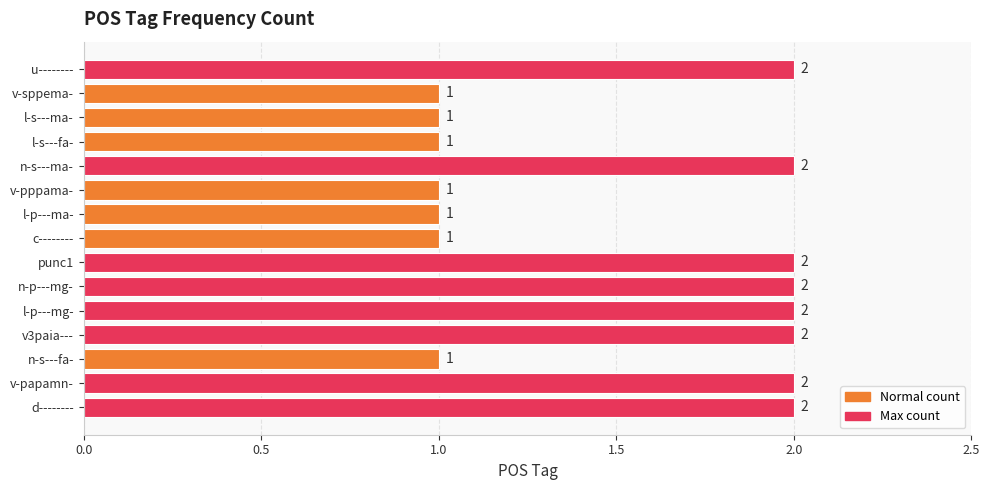

What is the sum of the values at c-------- and d--------?

3